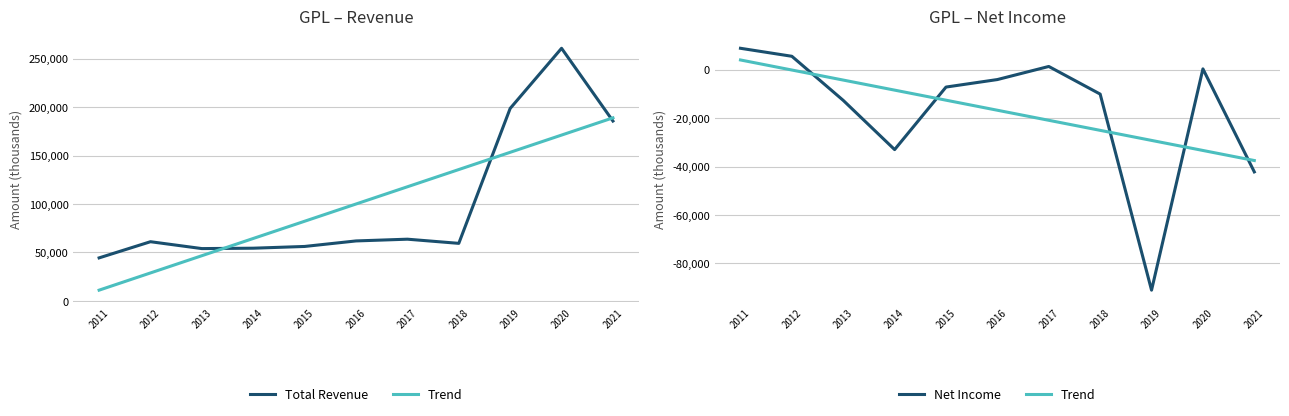

True or false: Trend has a value of -33360.0 at 2020.

True